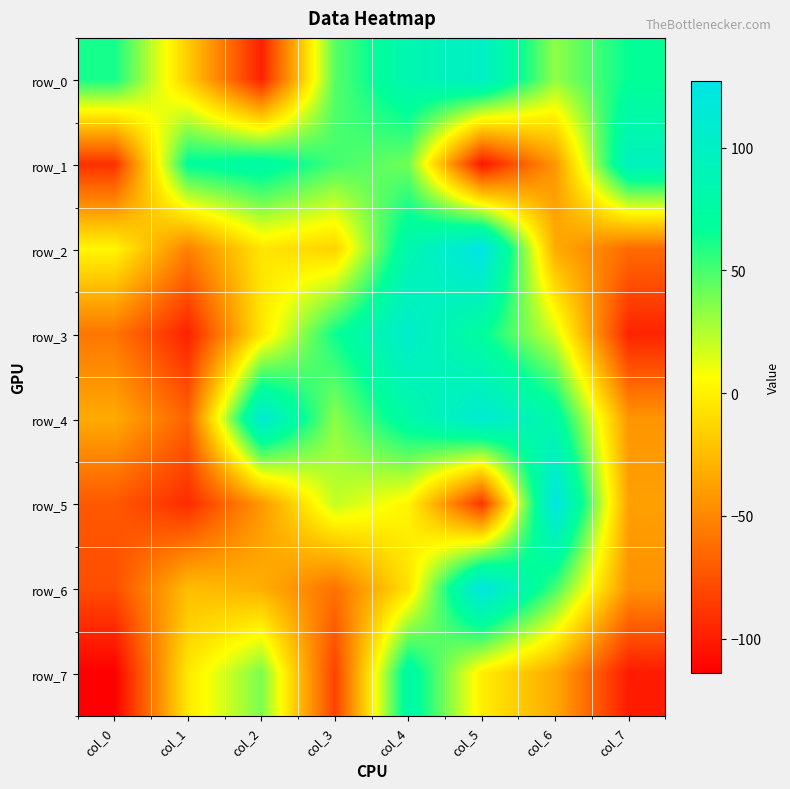

Reading left to right, extract all data points from this chart.

row_0: col_0=62	col_1=-17	col_2=-98	col_3=46	col_4=85	col_5=101	col_6=33	col_7=66
row_1: col_0=-91	col_1=69	col_2=78	col_3=51	col_4=40	col_5=-104	col_6=-42	col_7=96
row_2: col_0=3	col_1=-53	col_2=-5	col_3=-14	col_4=83	col_5=127	col_6=-33	col_7=-63
row_3: col_0=-58	col_1=-98	col_2=-5	col_3=64	col_4=107	col_5=69	col_6=17	col_7=-97
row_4: col_0=-33	col_1=-67	col_2=111	col_3=34	col_4=78	col_5=113	col_6=78	col_7=-43
row_5: col_0=-72	col_1=-93	col_2=-42	col_3=21	col_4=2	col_5=-89	col_6=125	col_7=-38
row_6: col_0=-77	col_1=-24	col_2=-31	col_3=-60	col_4=-7	col_5=124	col_6=50	col_7=-45
row_7: col_0=-114	col_1=-4	col_2=38	col_3=-83	col_4=79	col_5=-1	col_6=-34	col_7=-101